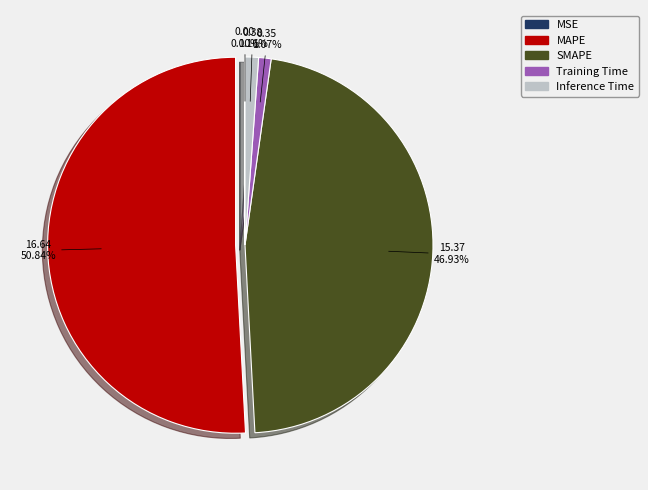

What portion of the pie excludes MAPE?

49.2%